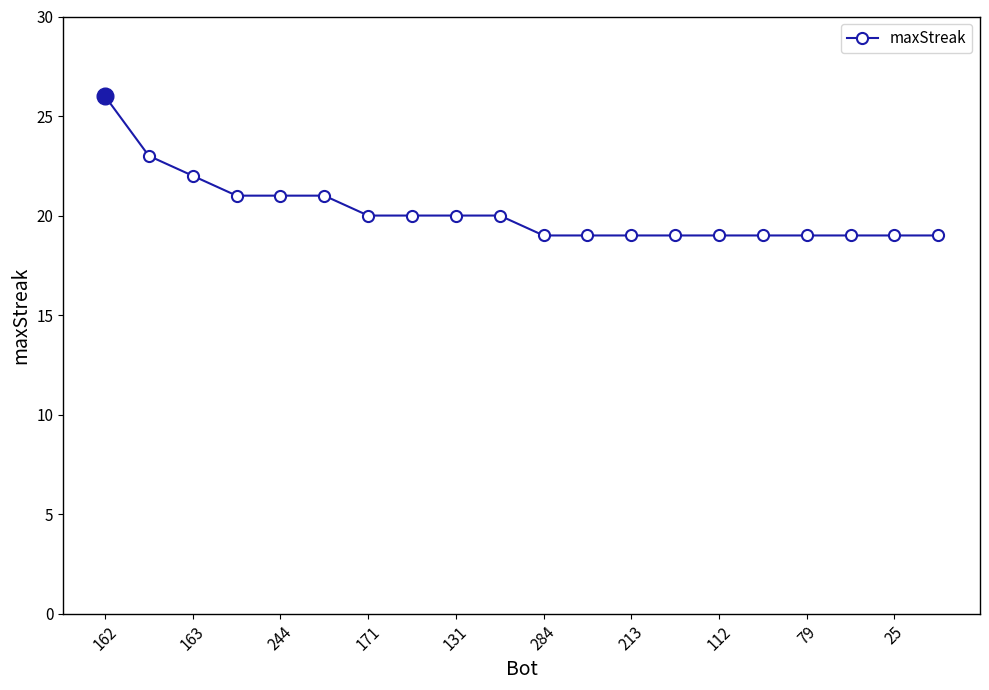

What is the value of the 18th point from the left?

19